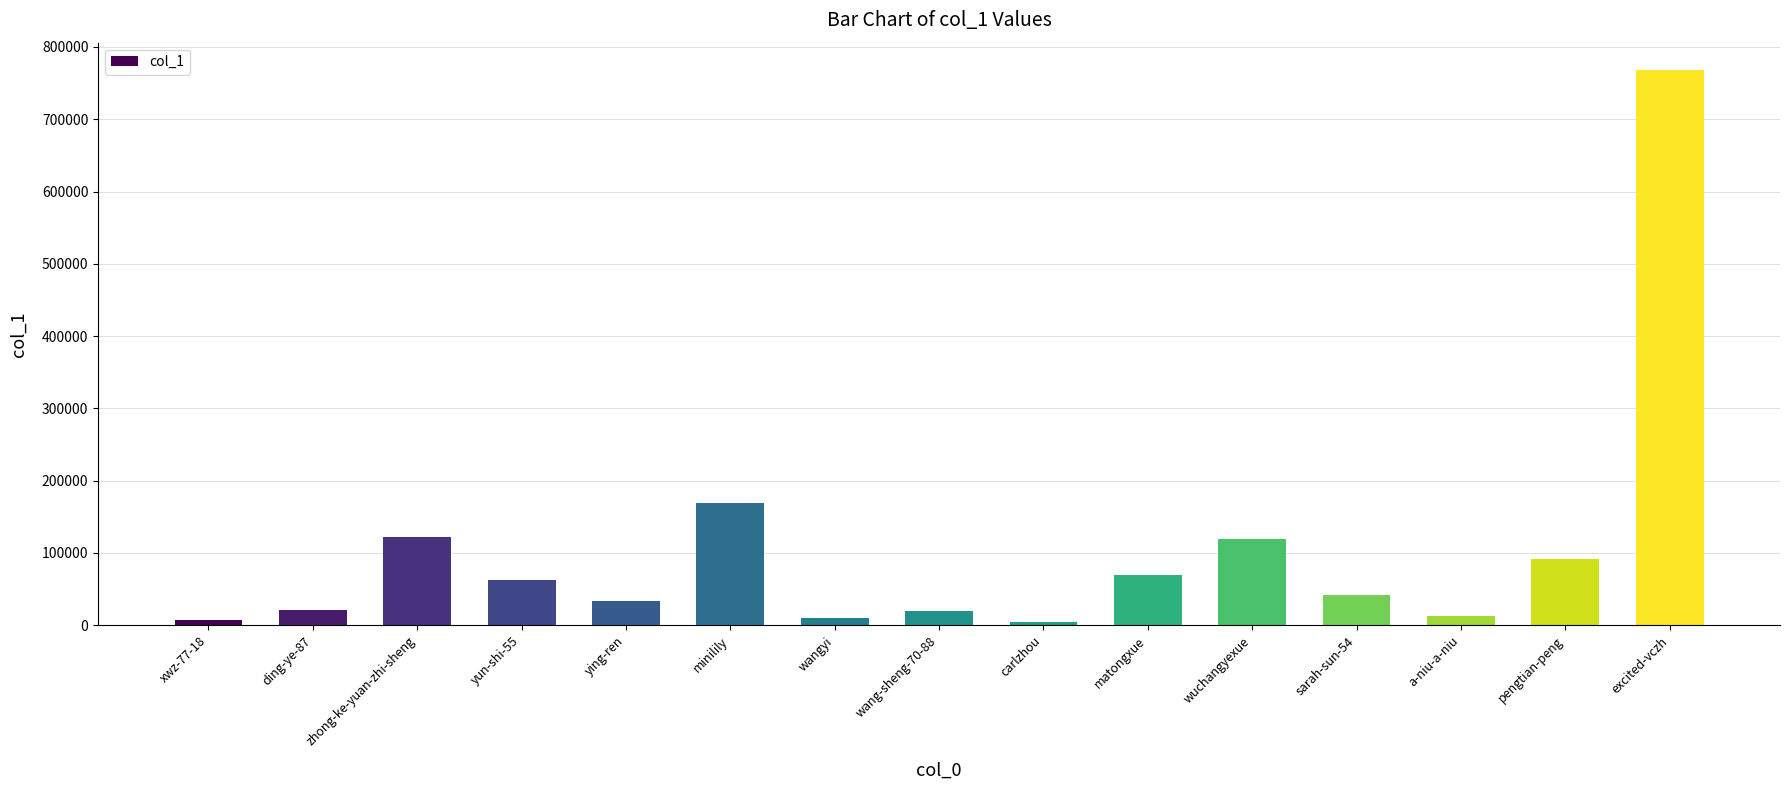

How many bars are there in total?

15